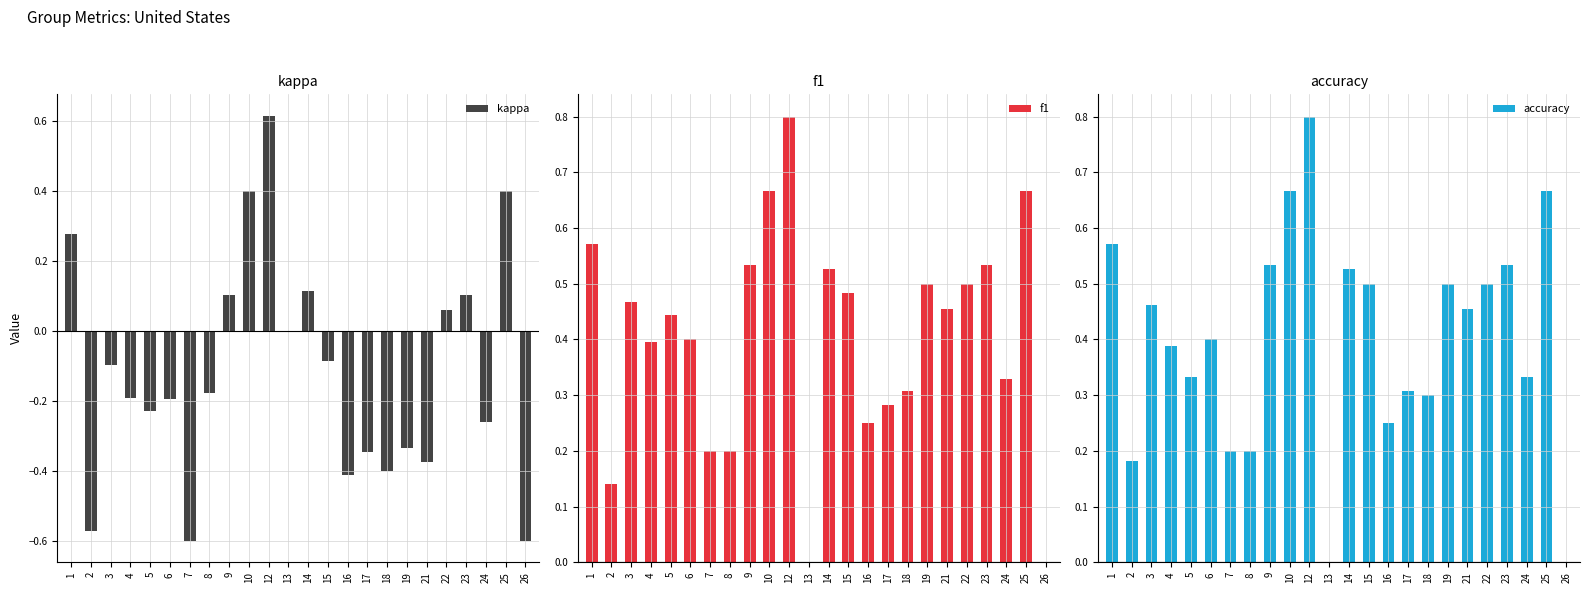

Is it true that f1 equals 0.5 at 9?

True